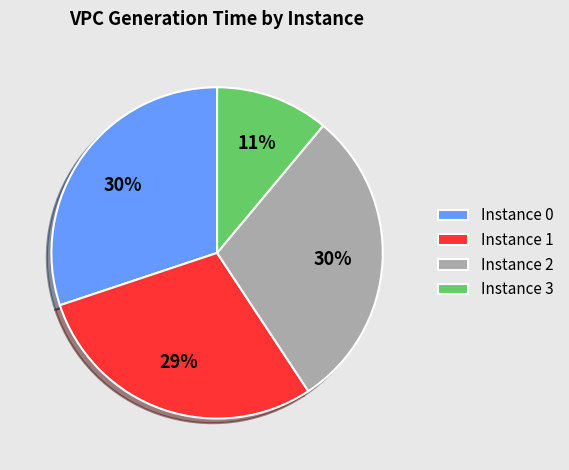

Is it true that Instance 0 is 37% of the pie?

False